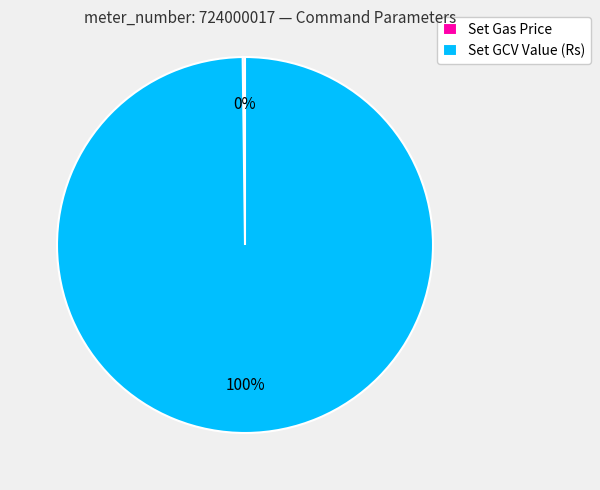

Which slice is the largest?

Set GCV Value (Rs)